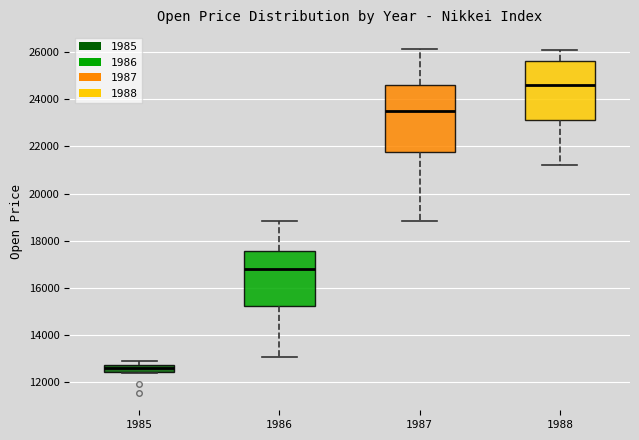

Which box is the tallest, from its lower edge to its upper edge?

1987